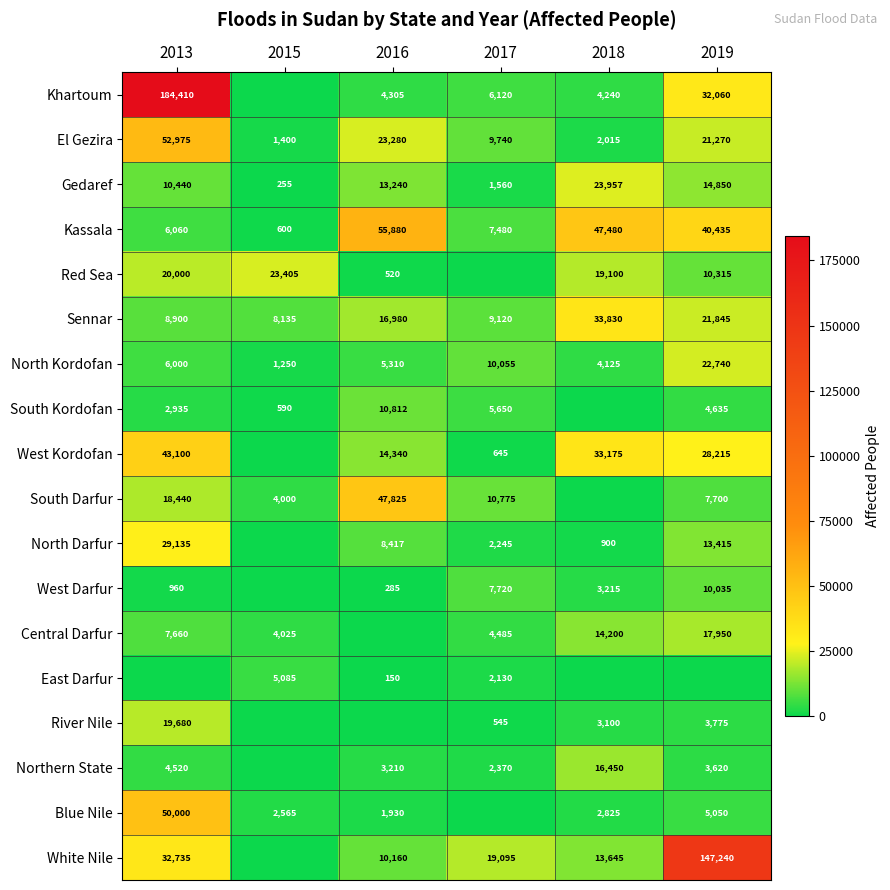

At how many categories does at least one series exceed 83980?

2